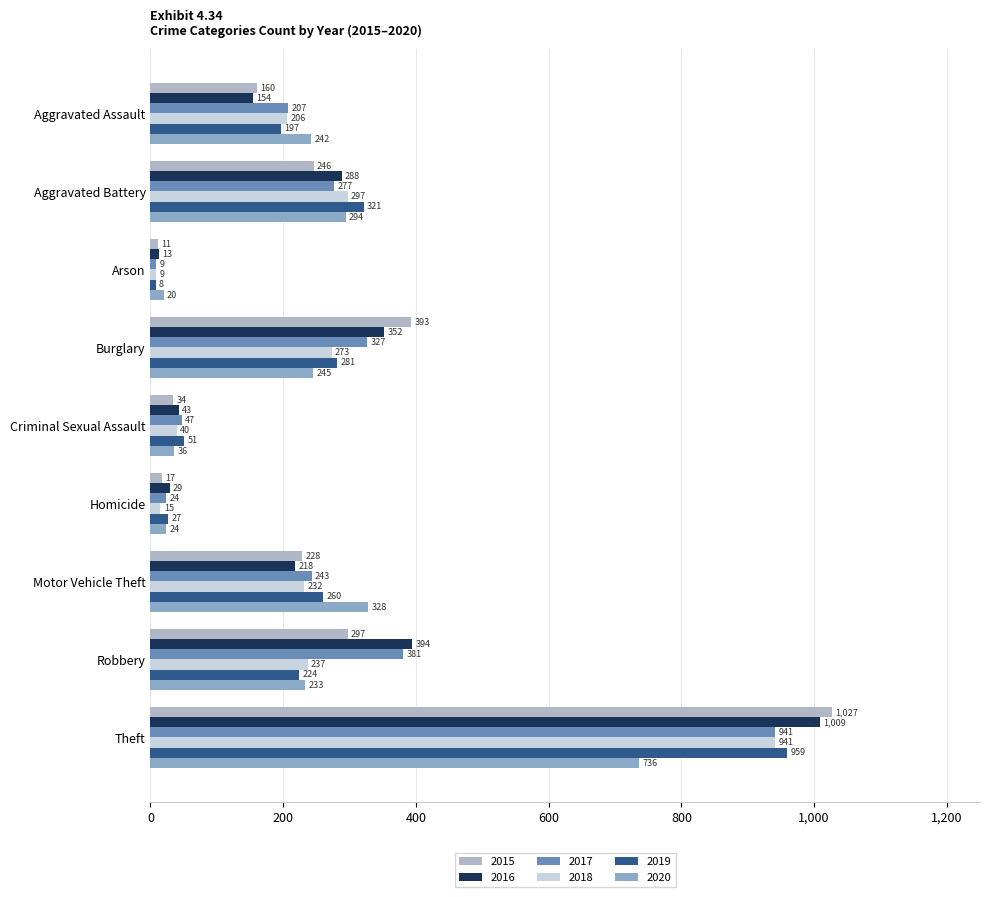

The value of 2018 at Motor Vehicle Theft is 232. True or false?

True